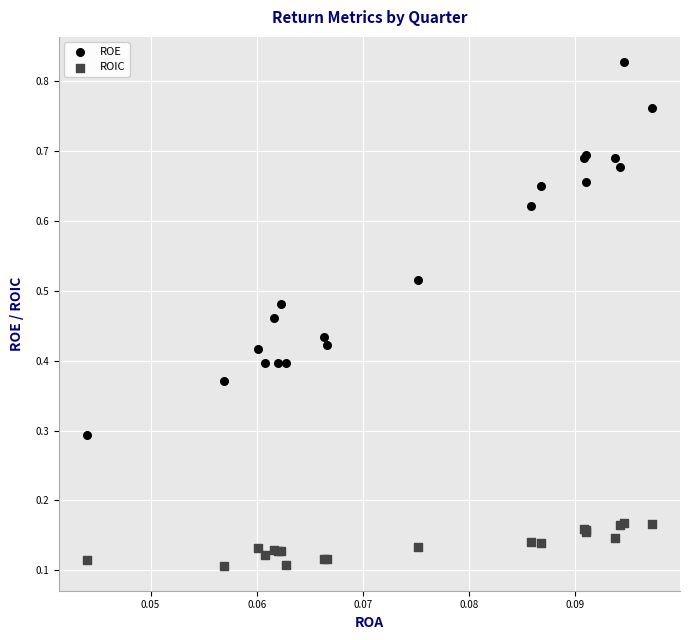

Which series reaches the minimum Y coordinate?

ROIC